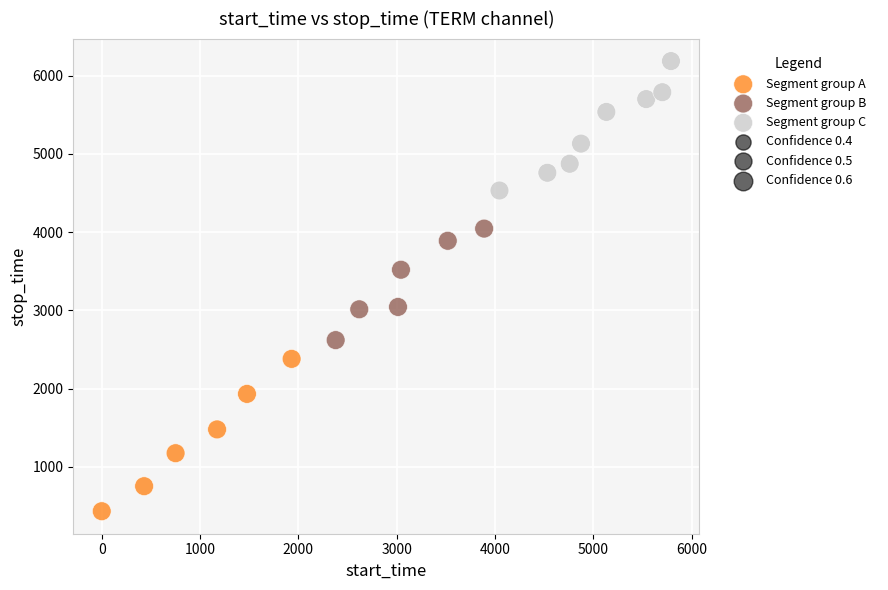

Which series has the widest spread of Y values?

Segment group A